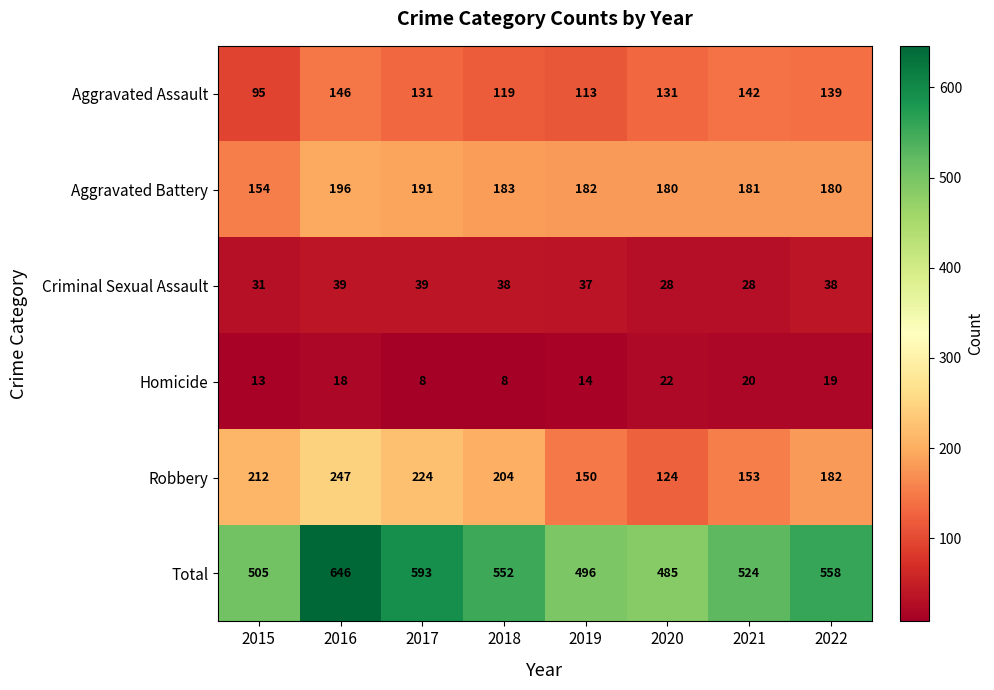

Rank the series at 2017 from highest to lowest value.

Total, Robbery, Aggravated Battery, Aggravated Assault, Criminal Sexual Assault, Homicide